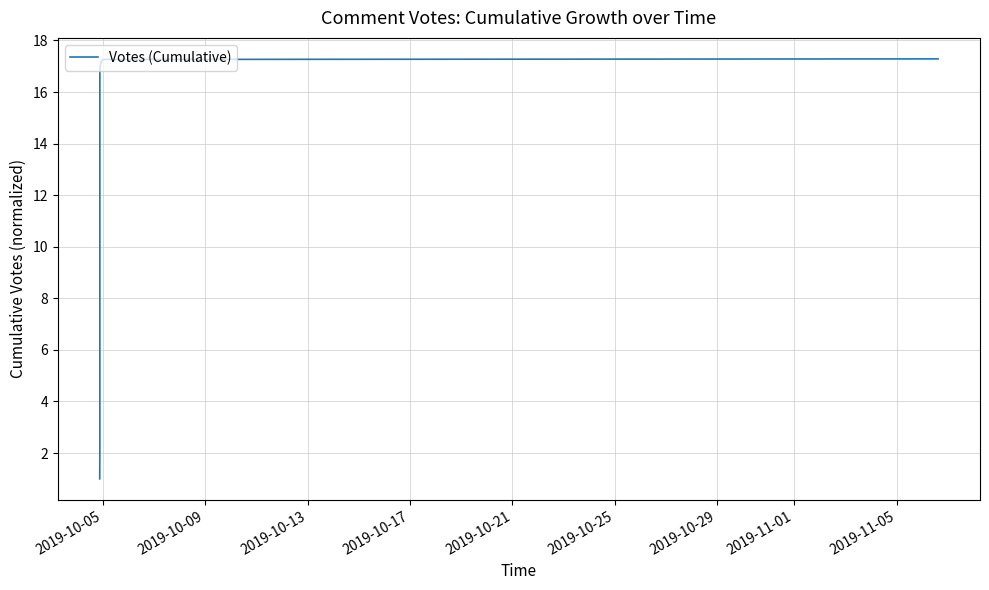

How many values are below 17?

8